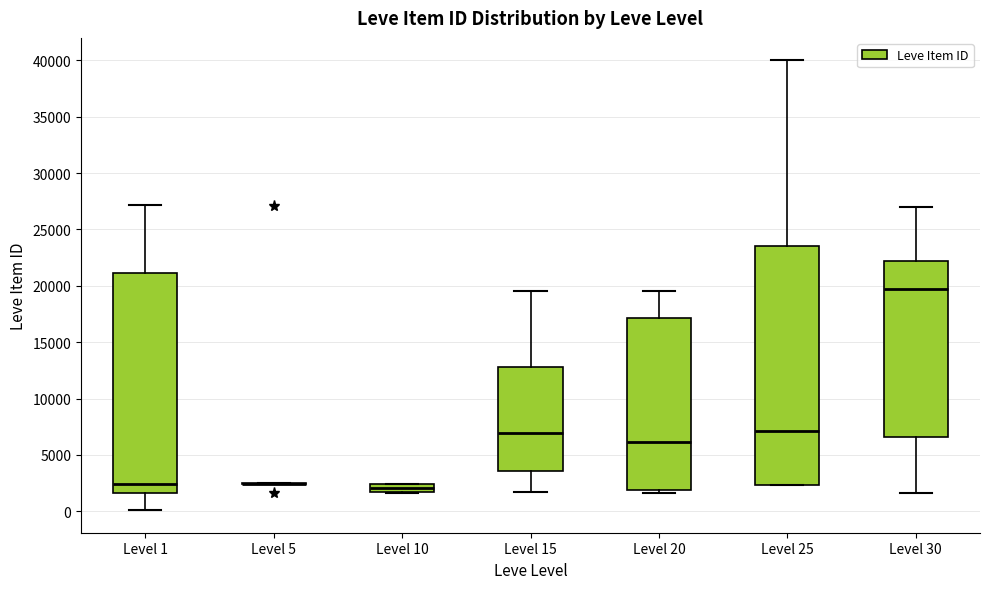

Where is the upper edge of the box for Level 30 on the y-axis? The values are not printed on the chart, so give them approximately, as read against the axis.

22000